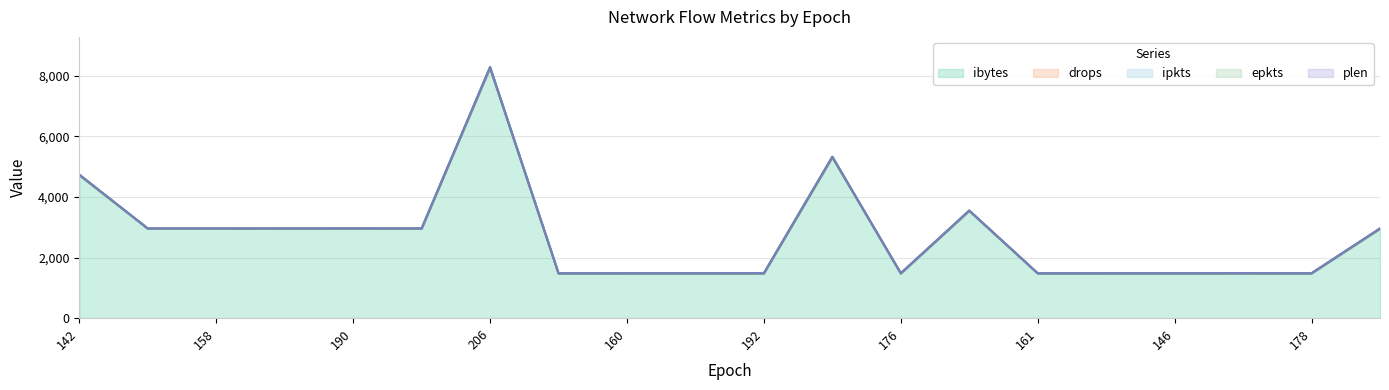

What is the total value across all series at 206?

8293